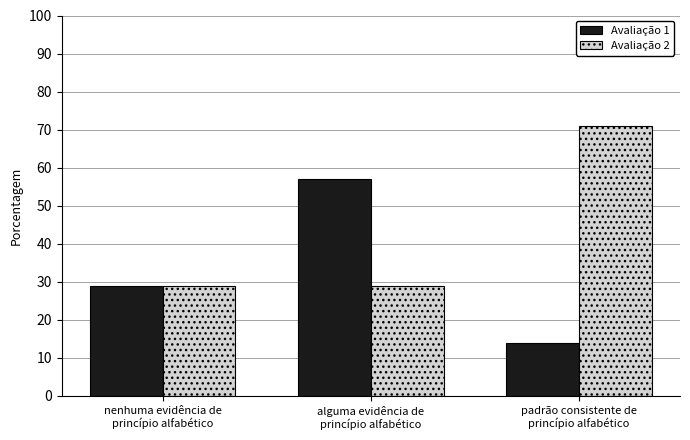

True or false: Avaliação 1 has a value of 14 at padrão consistente de
princípio alfabético.

True